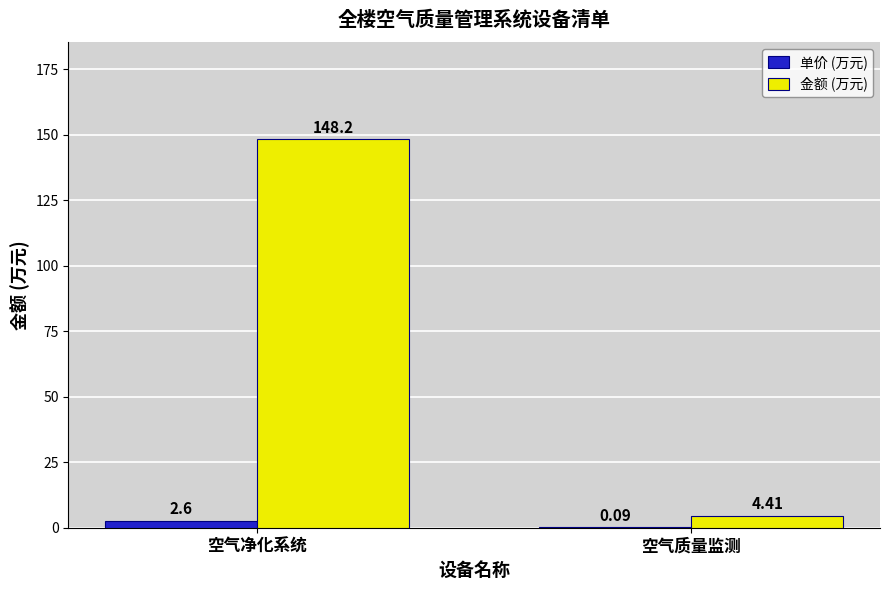

What is the spread (max minus min) of values at 空气质量监测?

4.3